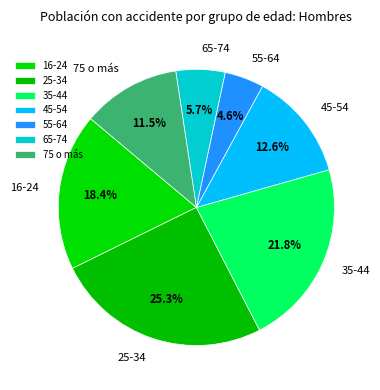

Rank the categories by value from lowest to highest.

55-64, 65-74, 75 o más, 45-54, 16-24, 35-44, 25-34